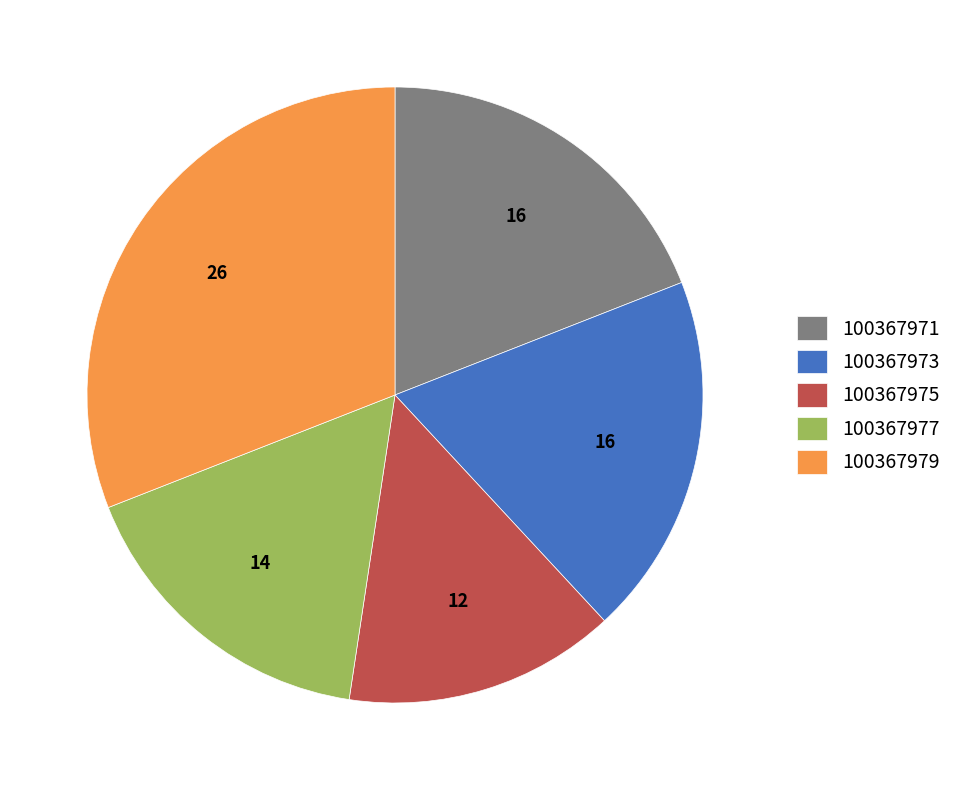

Is the sum of 100367973 and 100367971 greater than half?

No